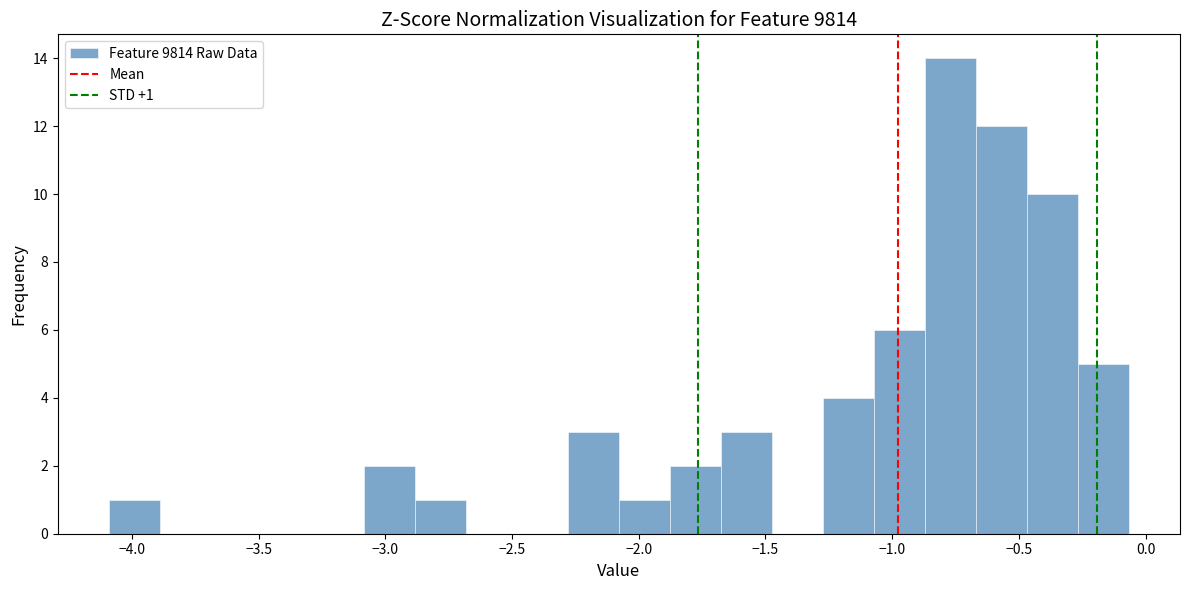

Over which range of the x-axis is the bar tallest?

-0.85 to -0.65